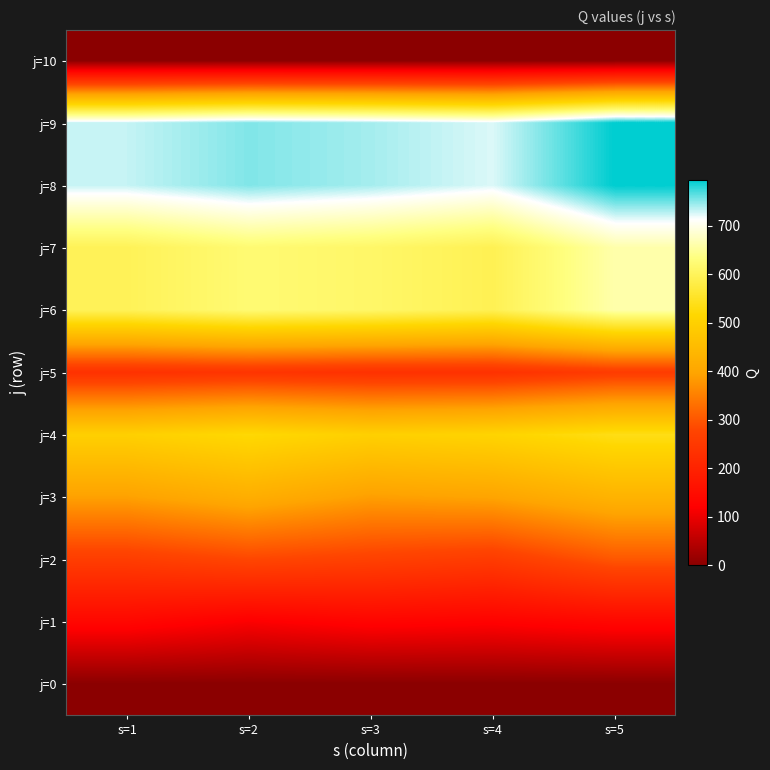

What is the maximum value shown in the chart?

793